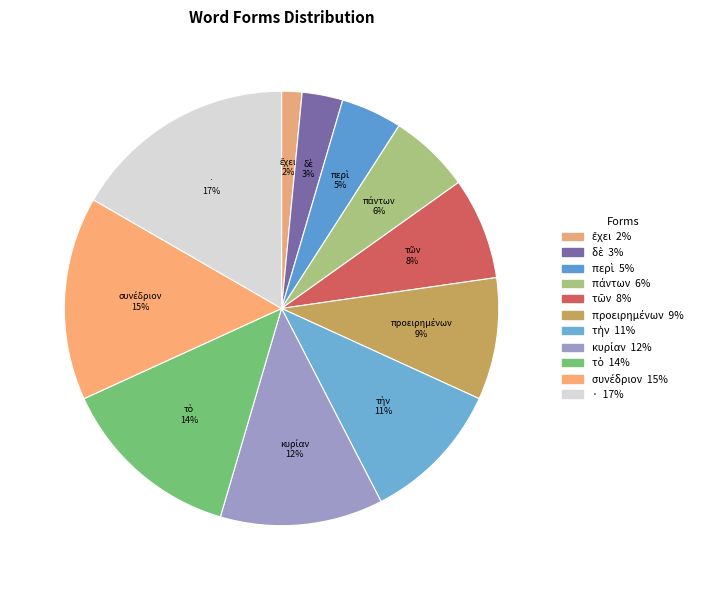

What is the ratio of the value at τῶν to the value at ἔχει?

5.0